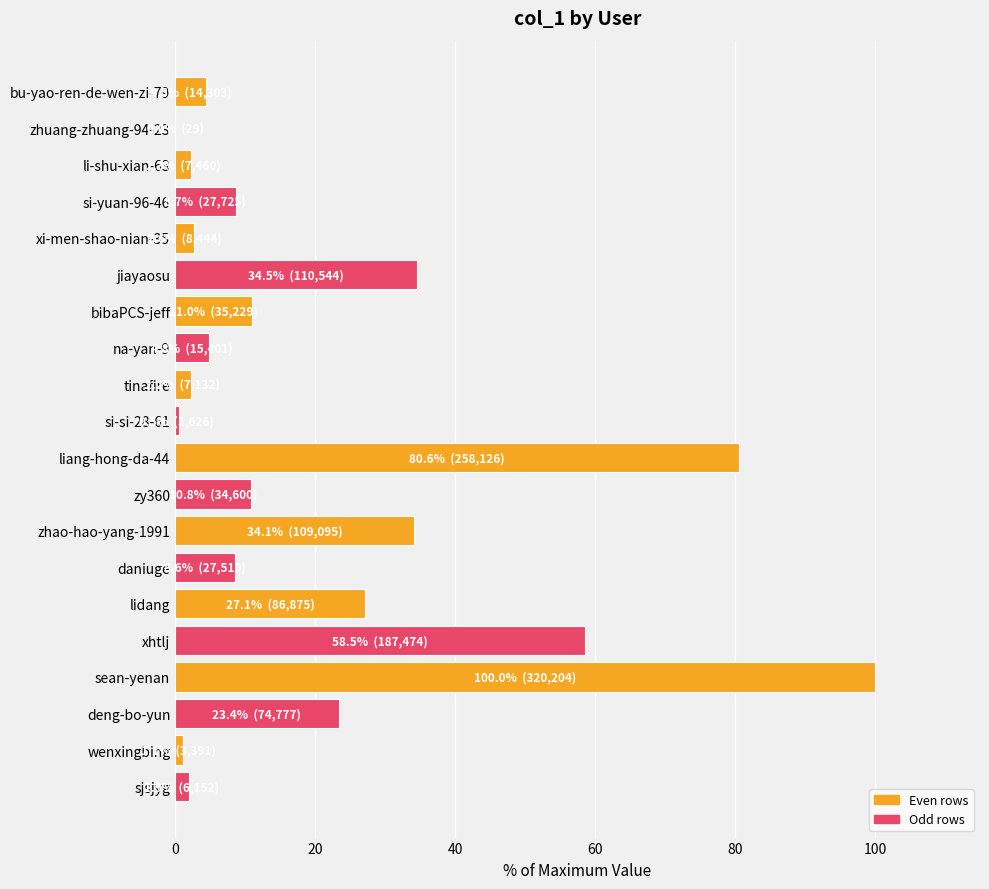

How many data points are above 8?

11